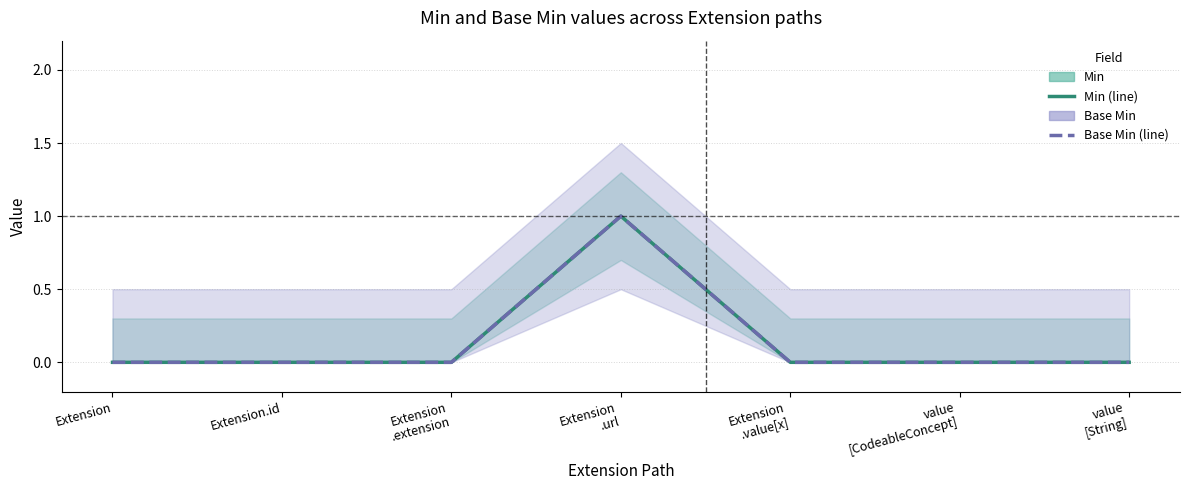

What is the maximum value for Base Min?

1